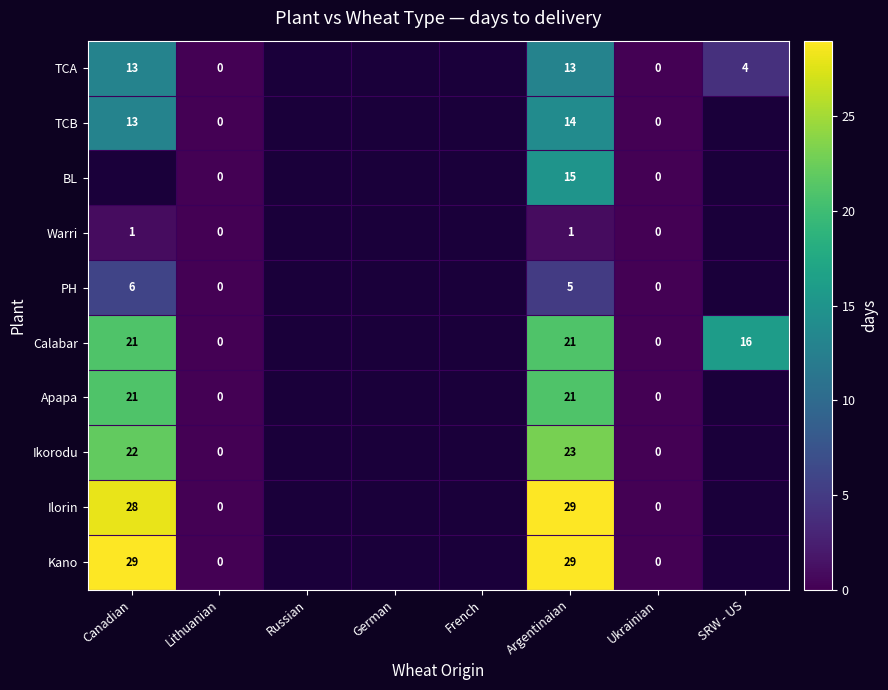

The value of Calabar at Canadian is 21. True or false?

True